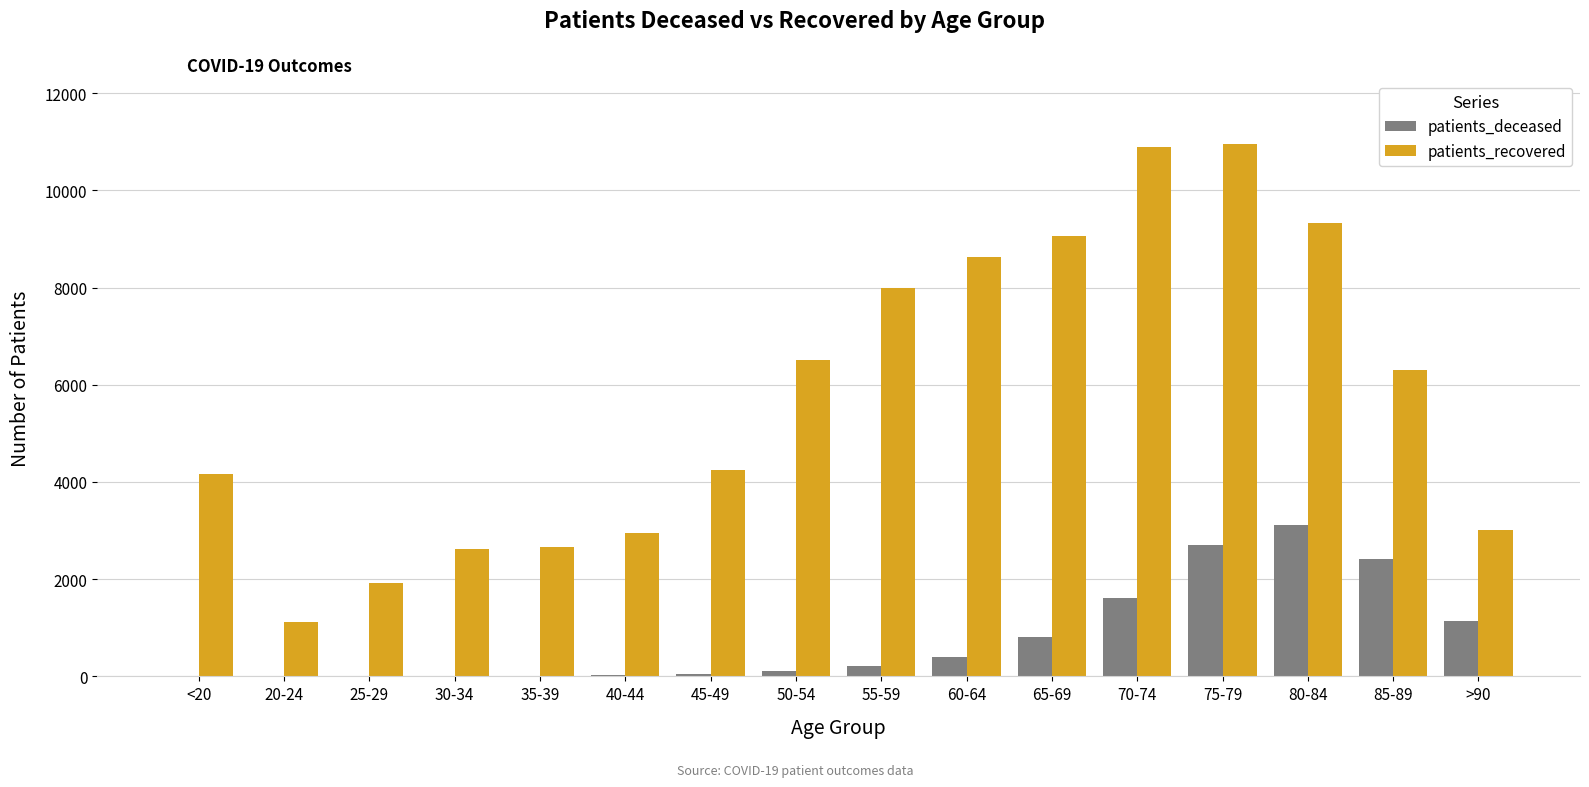

Read the patients_recovered value at 45-49.

4237